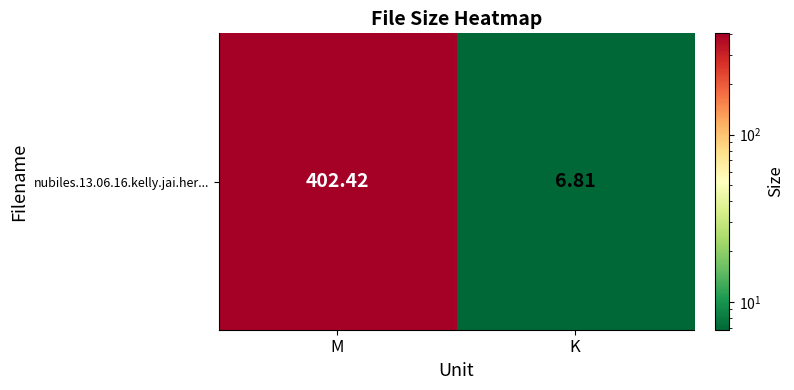

Which has a higher value, K or M?

M